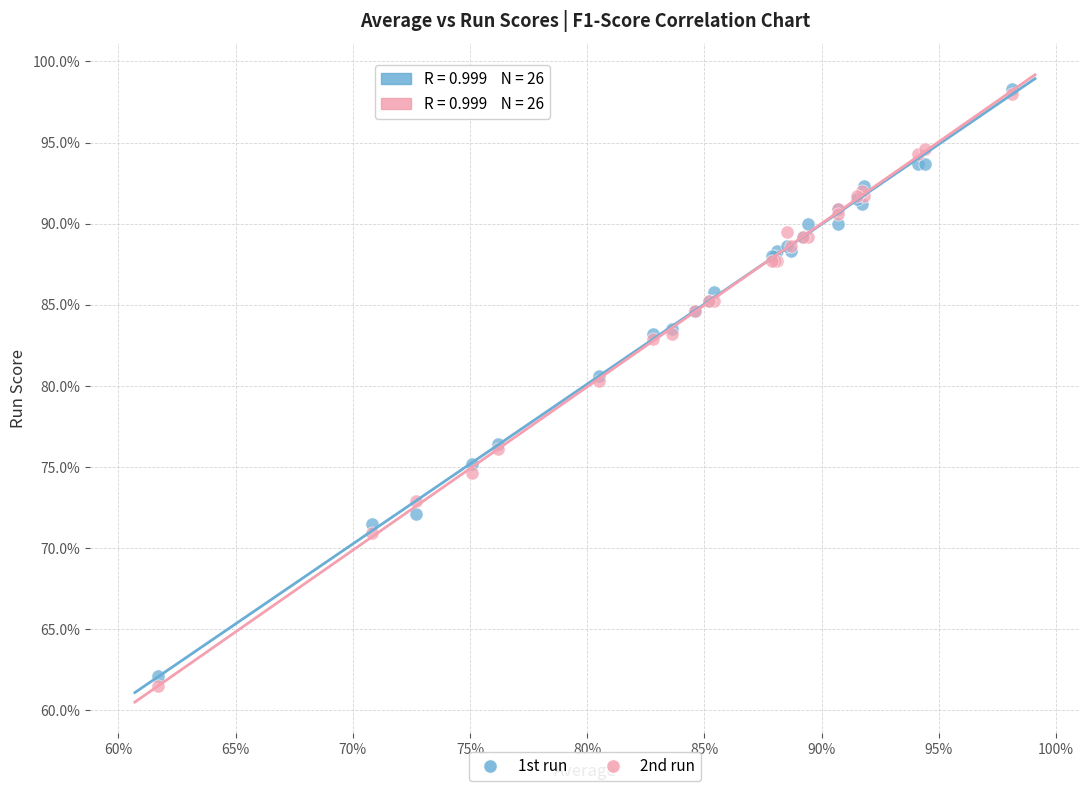

Which series has the widest spread of Y values?

2nd run